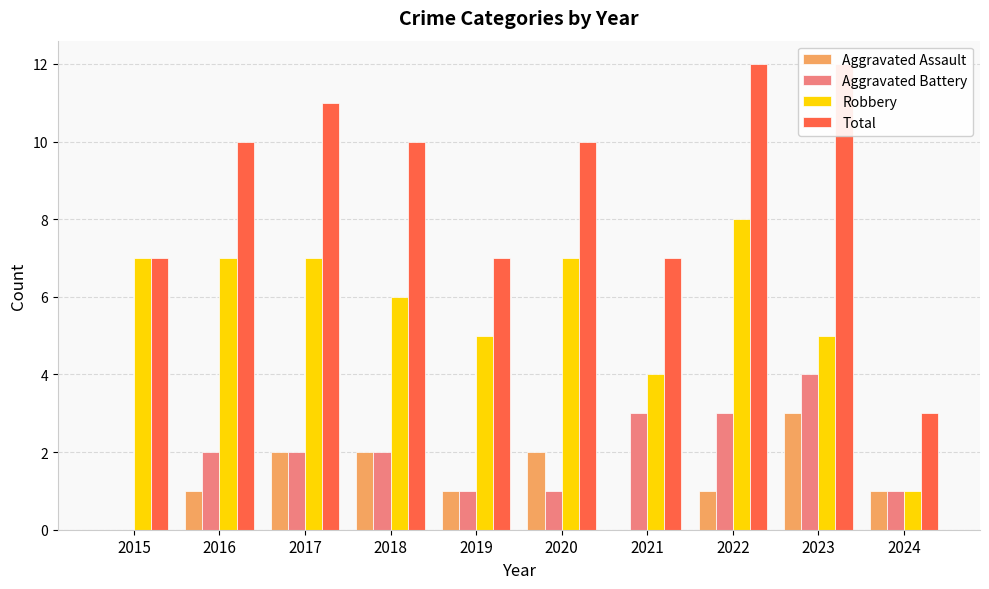

Is it true that Robbery equals 1 at 2024?

True